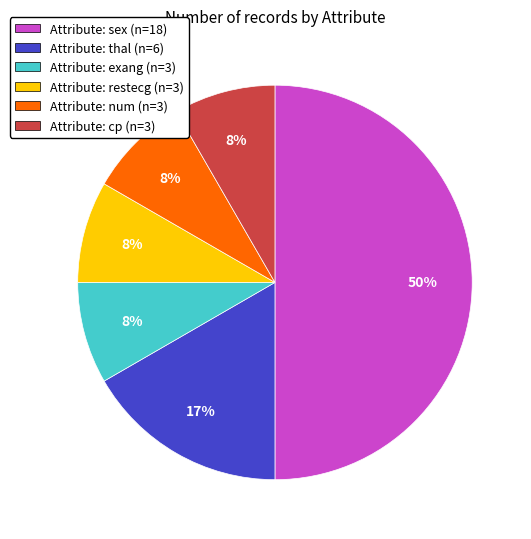

Which has a higher value, Attribute: cp (n=3) or Attribute: sex (n=18)?

Attribute: sex (n=18)